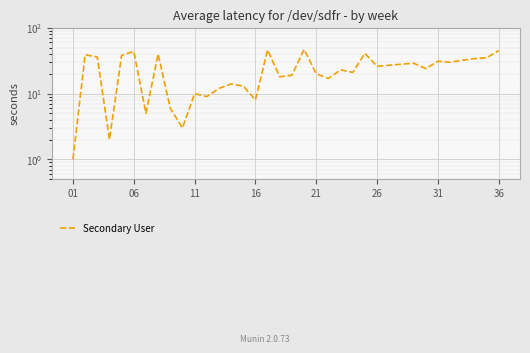

Does the chart display data point markers on the line(s)?

No